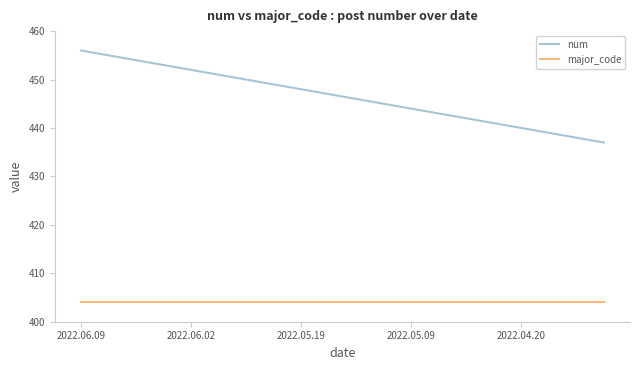

Which series has the largest total across all categories?

num